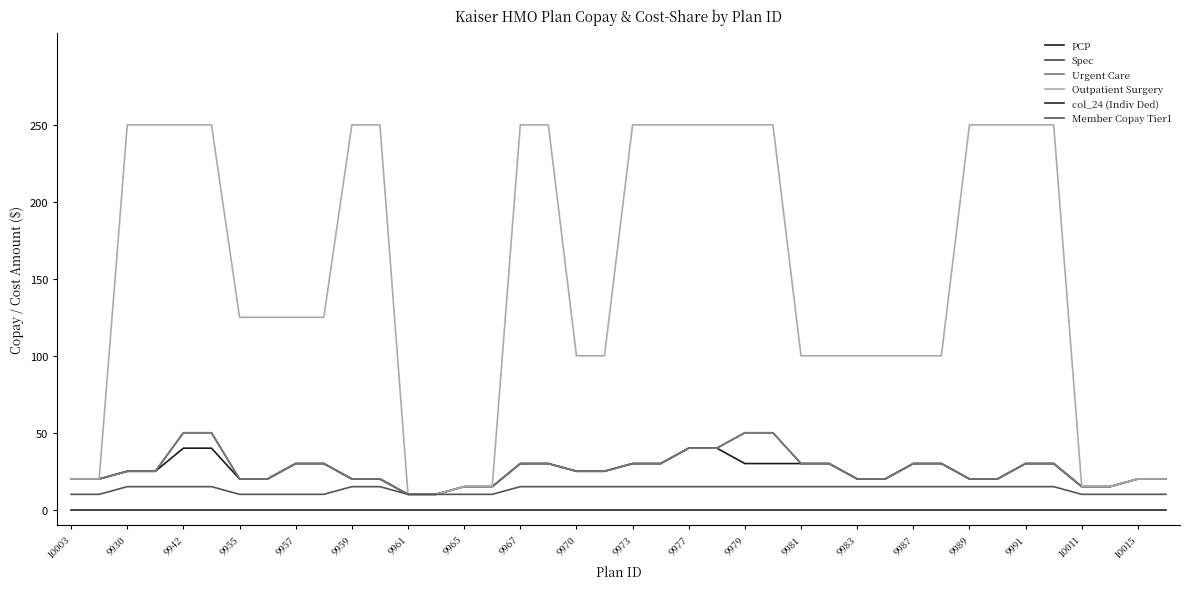

Is this an area chart (filled region under the line)?

No